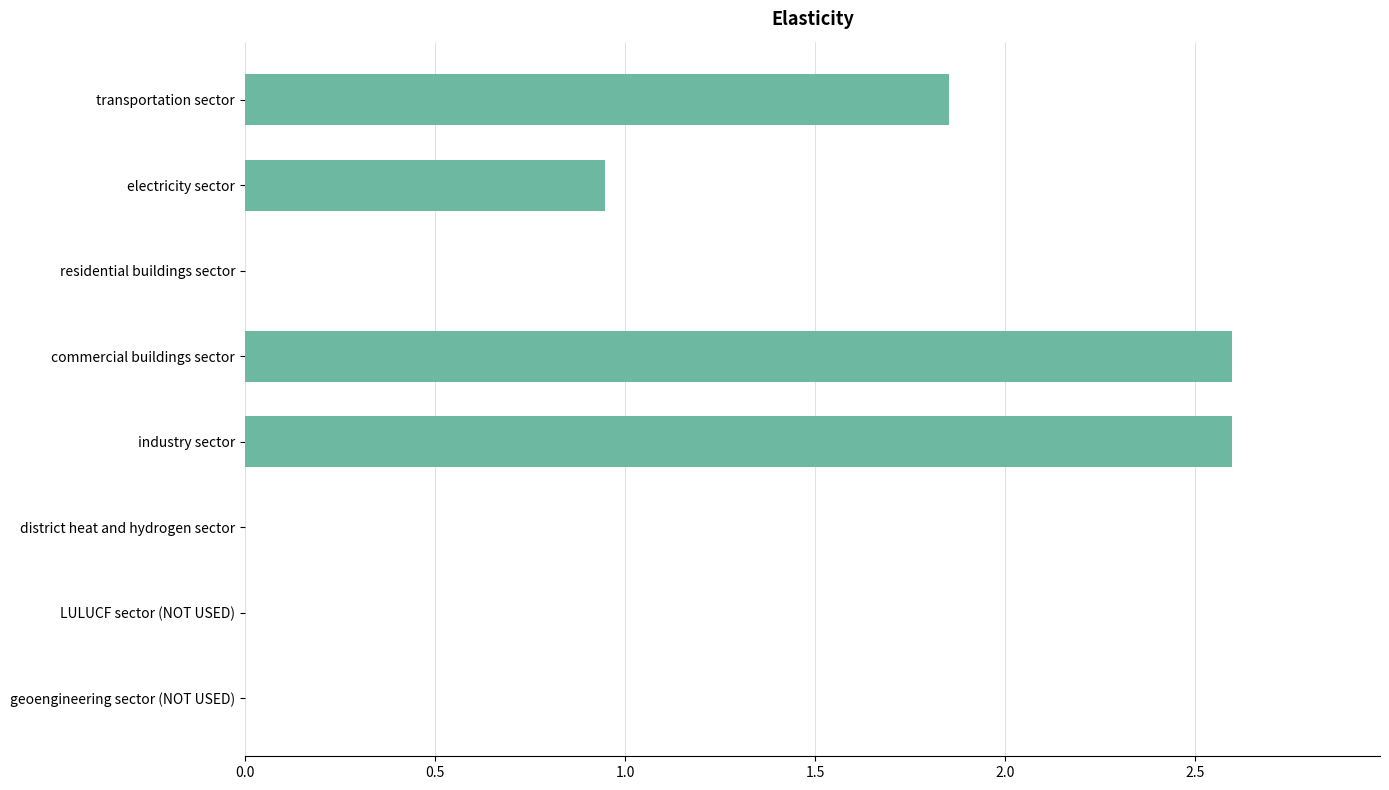

How many distinct data groups are displayed?

1